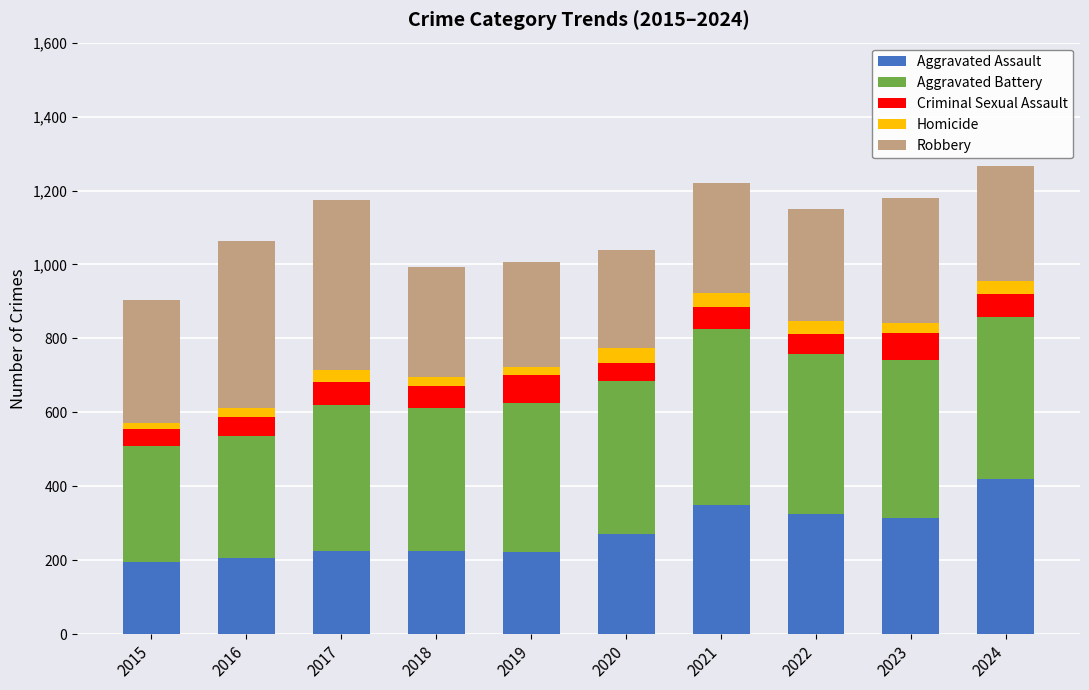

True or false: Aggravated Assault has a value of 314 at 2023.

True